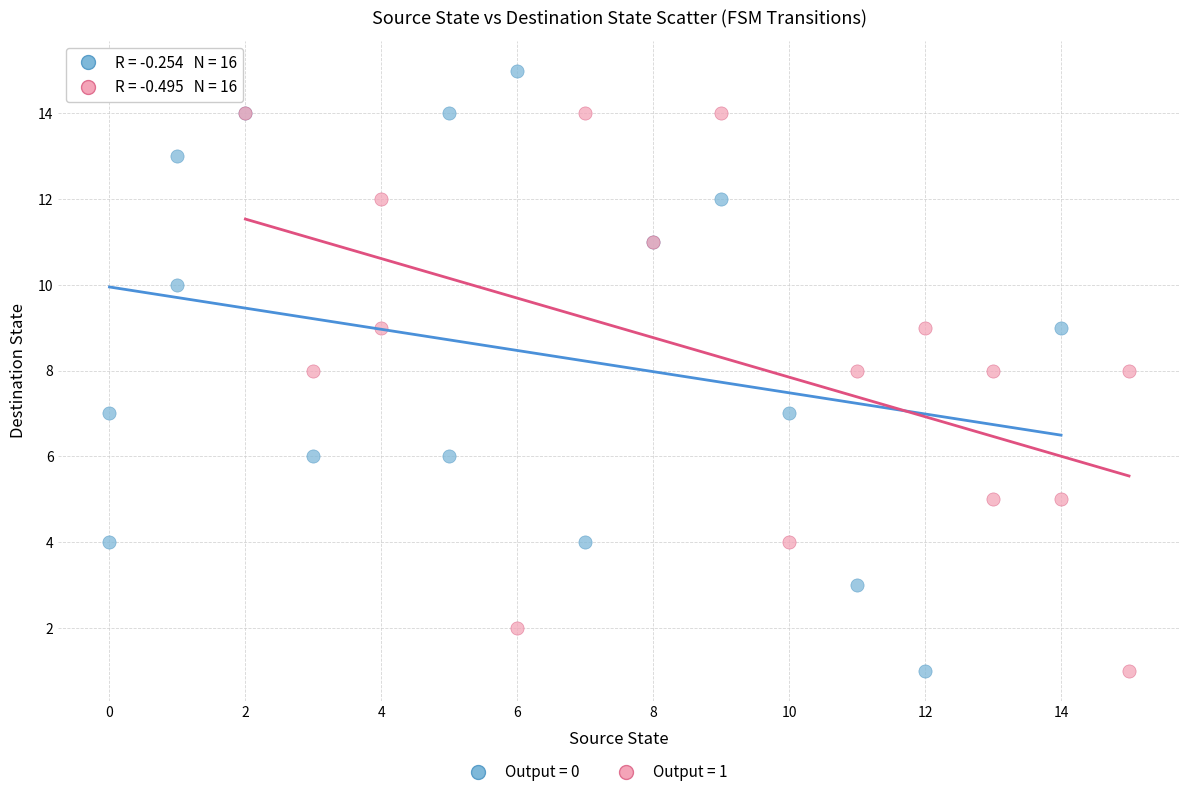

Which series contains the highest Y value?

Output = 0